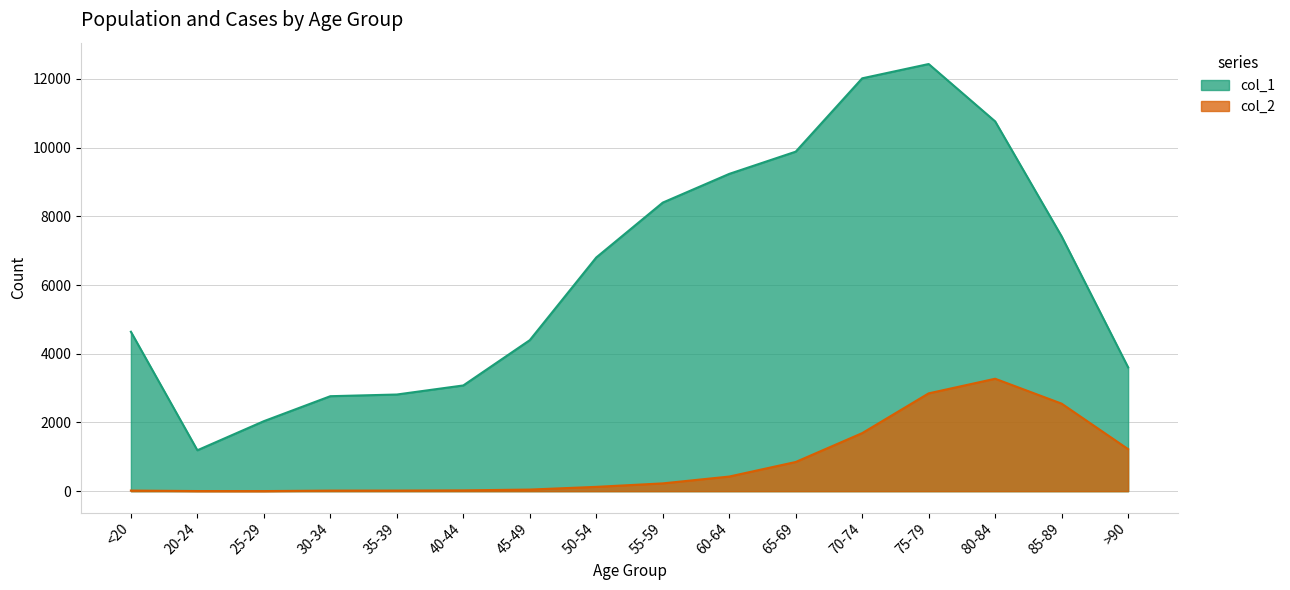

Reading right to left, list all the values displayed in this chart.

col_1: >90=3604	85-89=7417	80-84=10764	75-79=12434	70-74=12018	65-69=9883	60-64=9236	55-59=8400	50-54=6803	45-49=4396	40-44=3078	35-39=2814	30-34=2765	25-29=2038	20-24=1191	<20=4641
col_2: >90=1224	85-89=2548	80-84=3273	75-79=2848	70-74=1690	65-69=850	60-64=426	55-59=227	50-54=126	45-49=47	40-44=24	35-39=18	30-34=17	25-29=3	20-24=4	<20=18